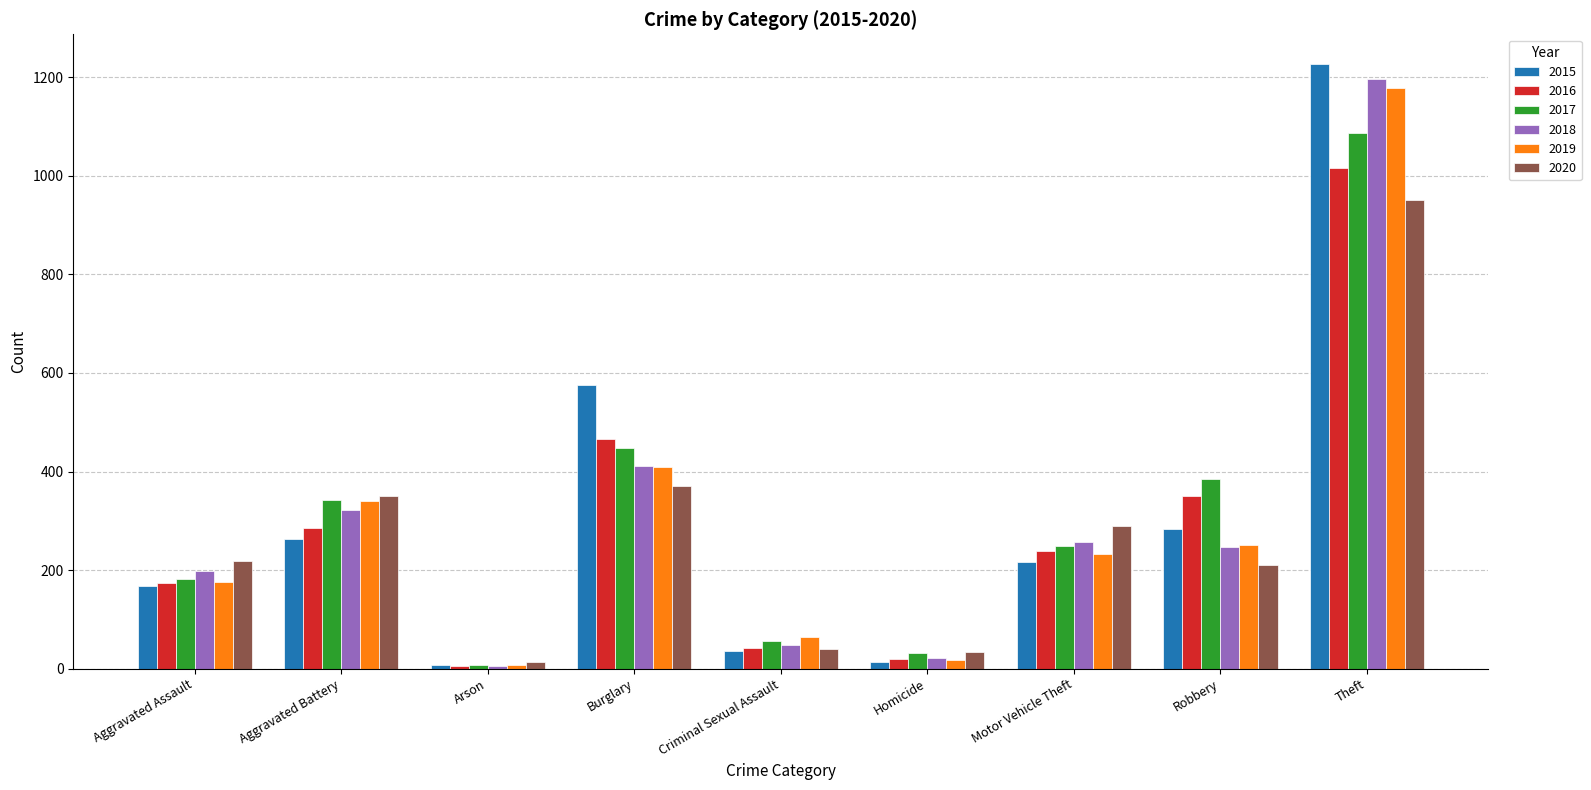

Reading left to right, extract all data points from this chart.

2015: Aggravated Assault=168	Aggravated Battery=263	Arson=8	Burglary=576	Criminal Sexual Assault=36	Homicide=14	Motor Vehicle Theft=217	Robbery=284	Theft=1226
2016: Aggravated Assault=173	Aggravated Battery=285	Arson=6	Burglary=467	Criminal Sexual Assault=41	Homicide=19	Motor Vehicle Theft=238	Robbery=350	Theft=1016
2017: Aggravated Assault=182	Aggravated Battery=343	Arson=7	Burglary=448	Criminal Sexual Assault=57	Homicide=31	Motor Vehicle Theft=249	Robbery=384	Theft=1087
2018: Aggravated Assault=199	Aggravated Battery=322	Arson=6	Burglary=412	Criminal Sexual Assault=49	Homicide=22	Motor Vehicle Theft=256	Robbery=247	Theft=1196
2019: Aggravated Assault=175	Aggravated Battery=340	Arson=8	Burglary=410	Criminal Sexual Assault=64	Homicide=18	Motor Vehicle Theft=232	Robbery=251	Theft=1178
2020: Aggravated Assault=219	Aggravated Battery=350	Arson=13	Burglary=370	Criminal Sexual Assault=39	Homicide=33	Motor Vehicle Theft=289	Robbery=211	Theft=952